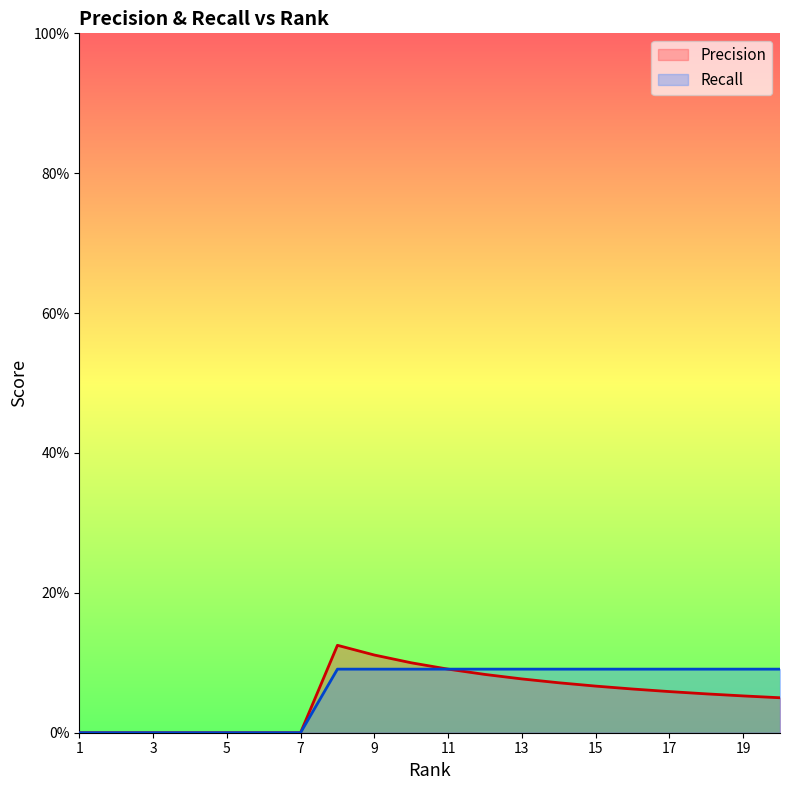

What is the value of the Precision point at the 8th from the left?

0.1